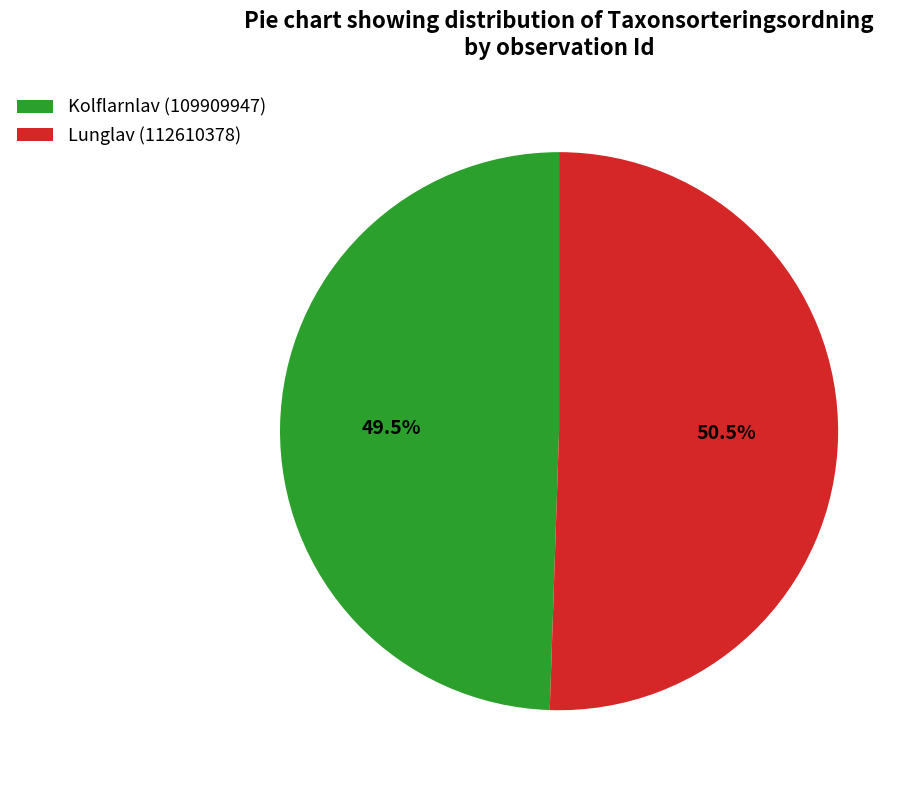

Is the sum of Lunglav (112610378) and Kolflarnlav (109909947) greater than half?

Yes